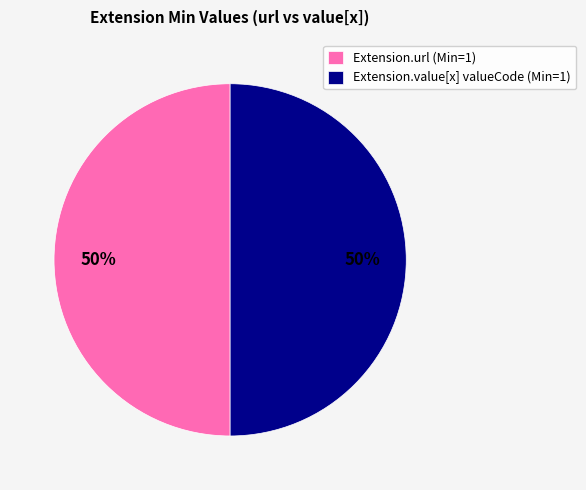

Approximately how many times larger is the value at Extension.url (Min=1) compared to Extension.value[x] valueCode (Min=1)?

1.0